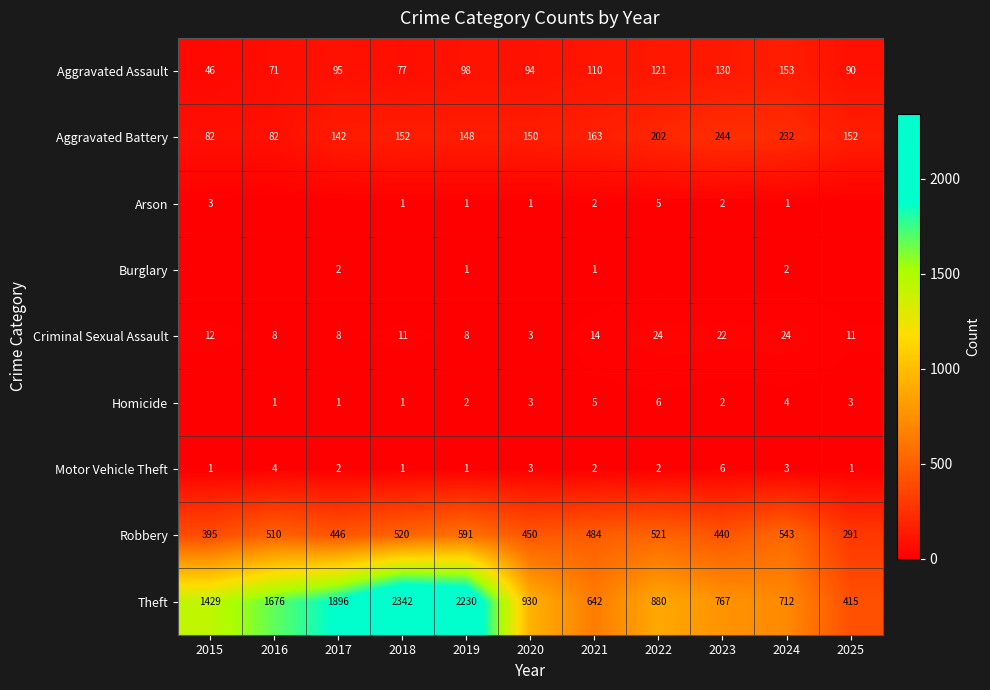

The Motor Vehicle Theft series shows 0 at 2018. True or false?

False